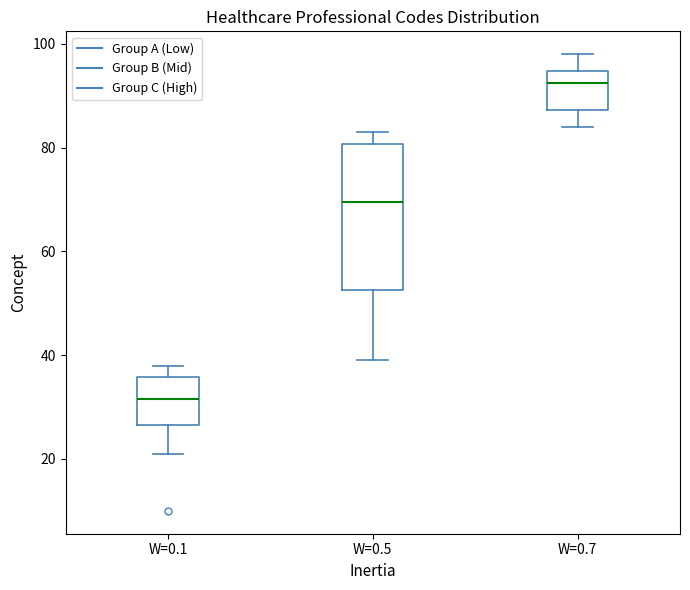

Where does the lower whisker of the box for W=0.5 end on the y-axis? The values are not printed on the chart, so give them approximately, as read against the axis.

40